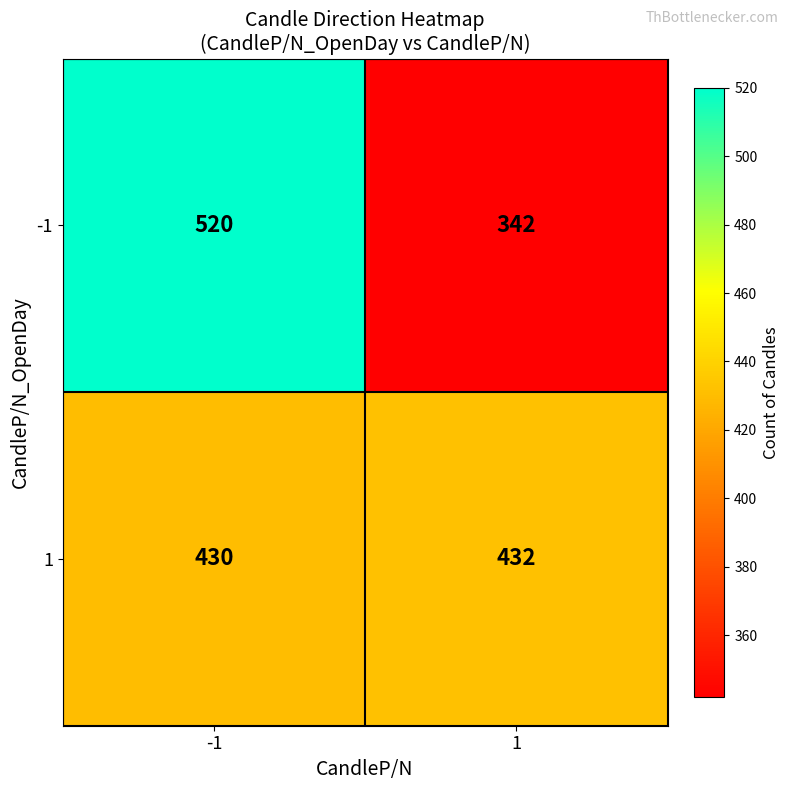

At 1, list the series in order from smallest to largest.

-1, 1